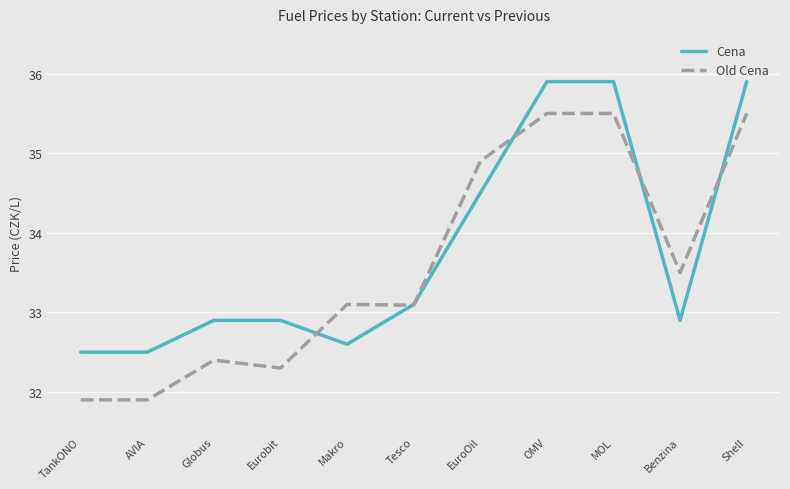

Does the chart have visible grid lines?

Yes